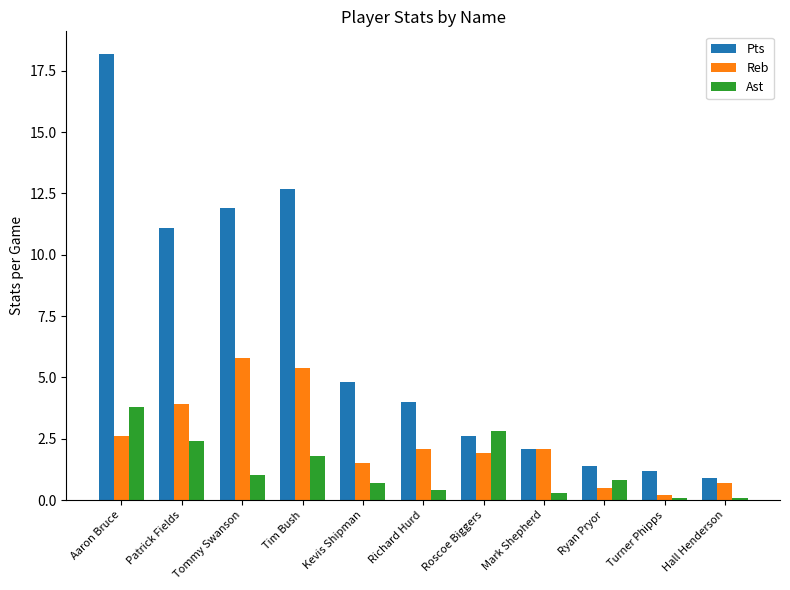

Is it true that Ast equals 3.8 at Aaron Bruce?

True